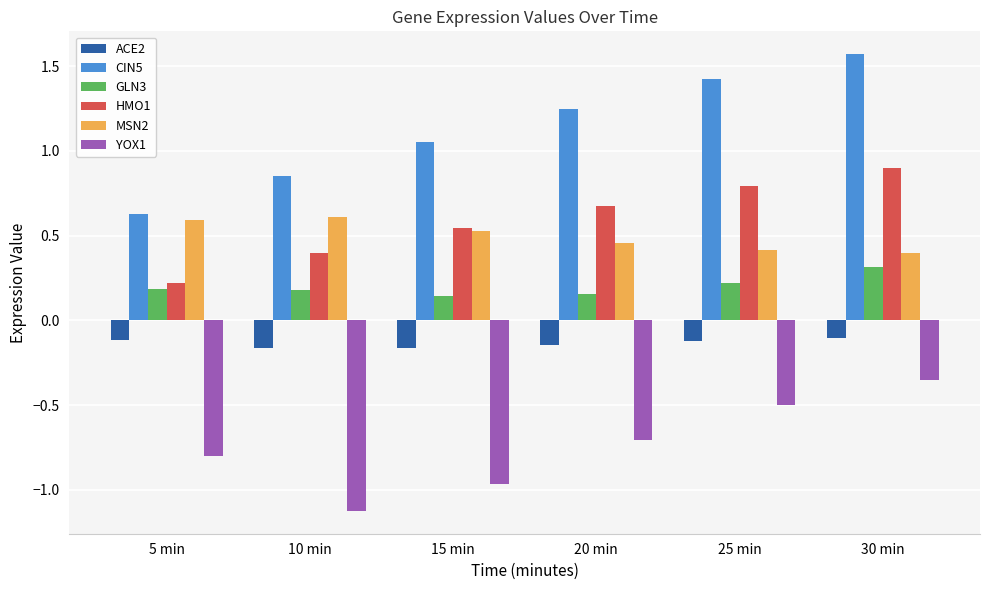

Which label corresponds to the largest value in the chart?

30 min